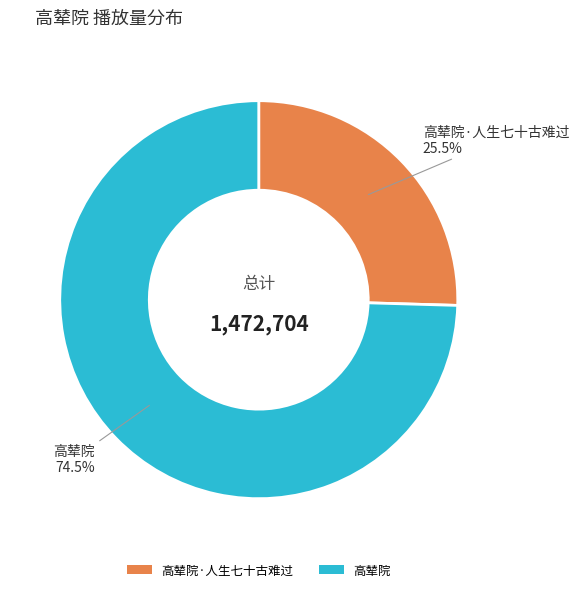

Which slice is the smallest?

高辇院·人生七十古难过